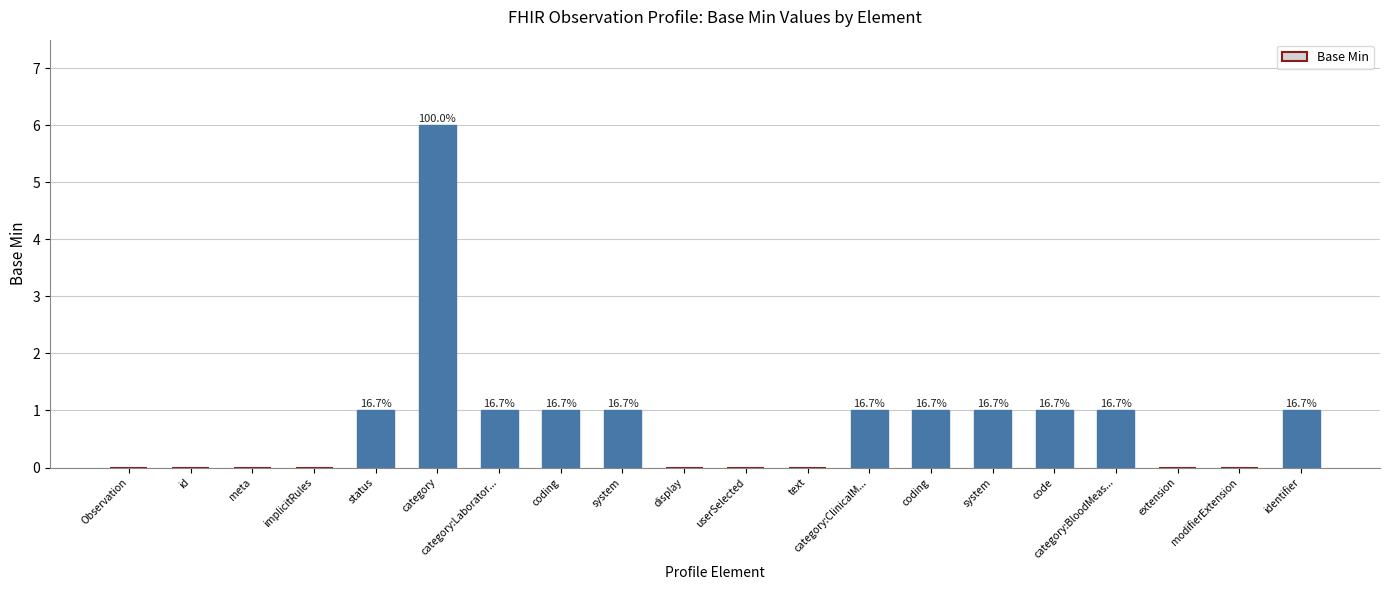

Reading left to right, transcribe all the data shown in this chart.

Observation=0	id=0	meta=0	implicitRules=0	status=1	category=6	category:Laborator...=1	coding=1	system=1	display=0	userSelected=0	text=0	category:ClinicalM...=1	coding=1	system=1	code=1	category:BloodMeas...=1	extension=0	modifierExtension=0	identifier=1